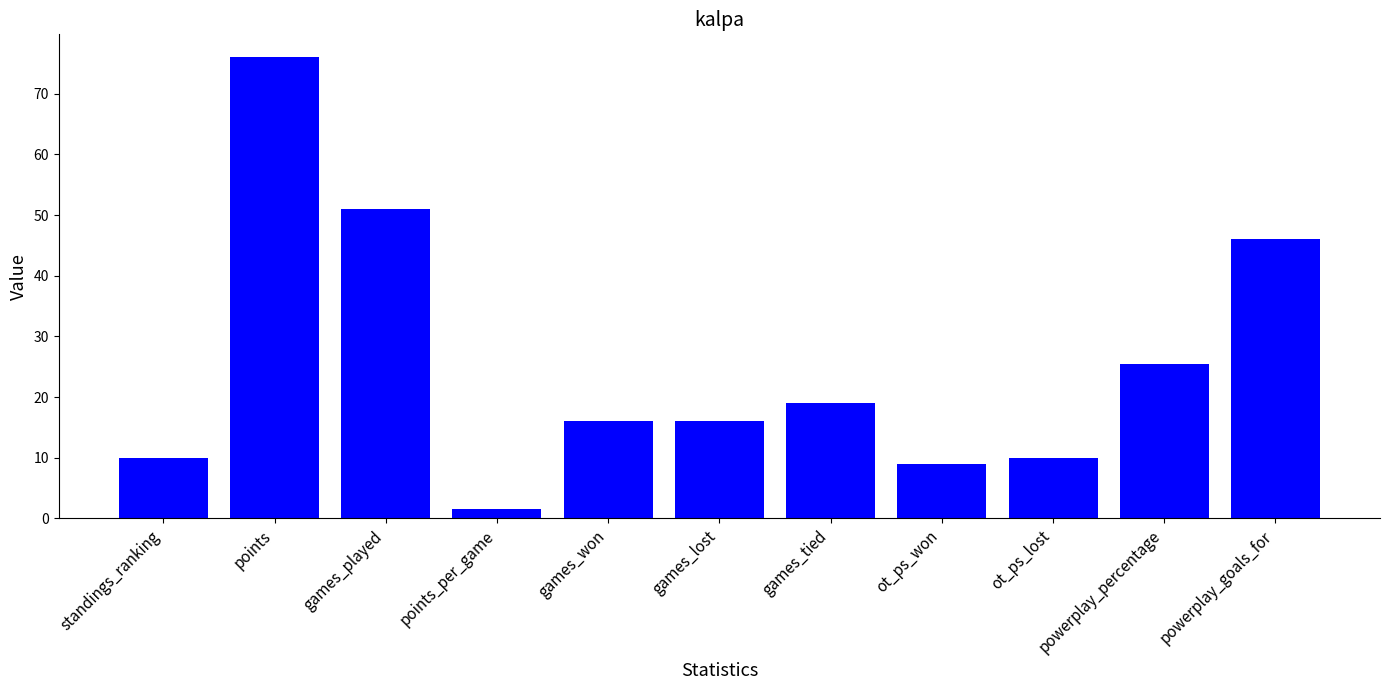

Is it true that the value at powerplay_goals_for is 76.7?

False